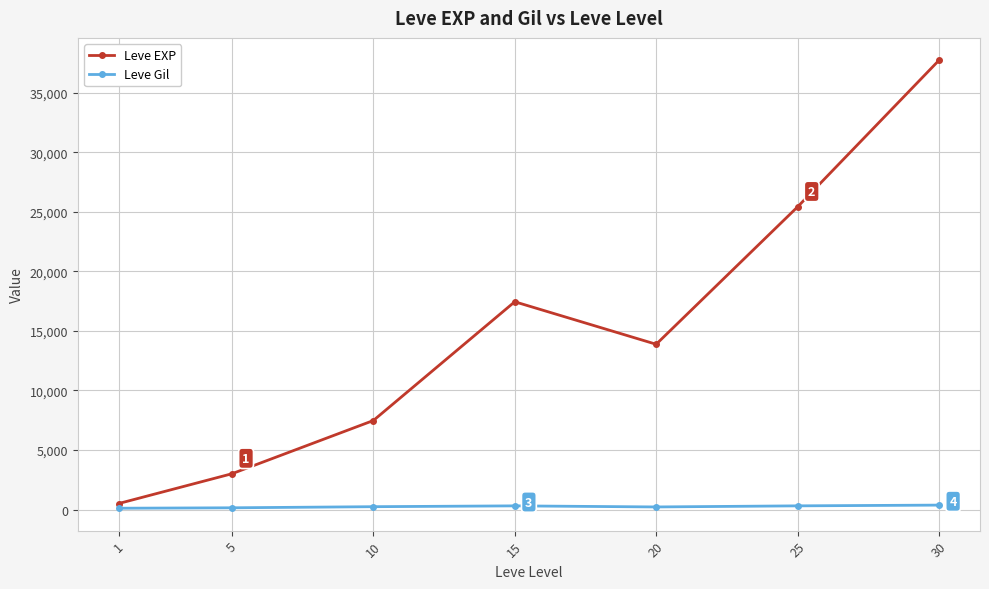

At which label does Leve EXP first exceed 13876?

15